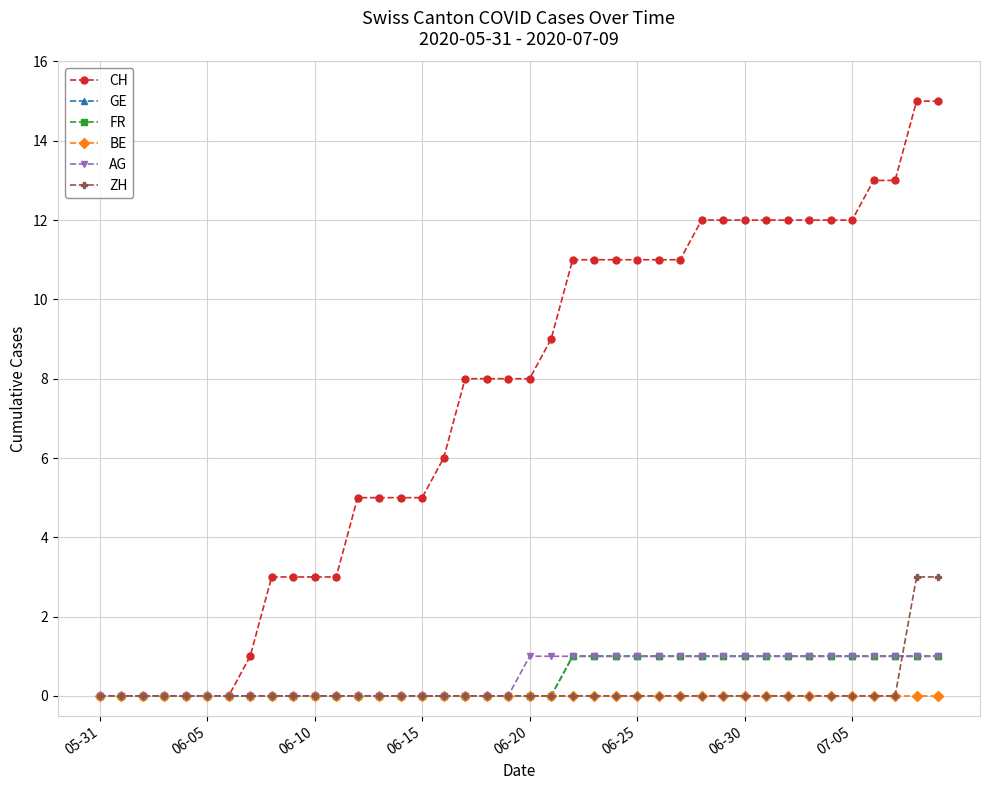

How many intersections are there between FR and ZH?

1